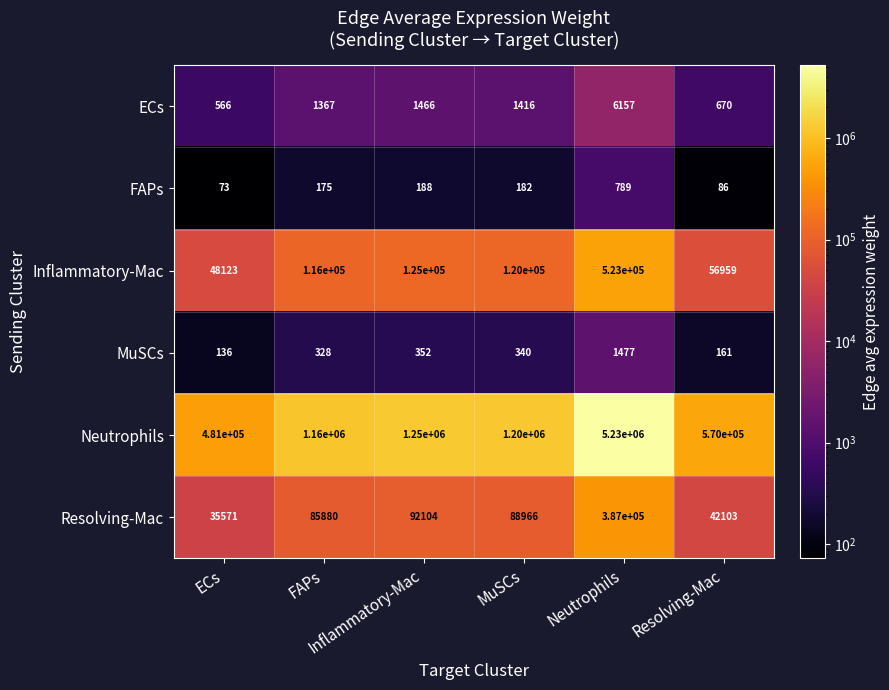

What is the maximum value shown in the chart?

5230000